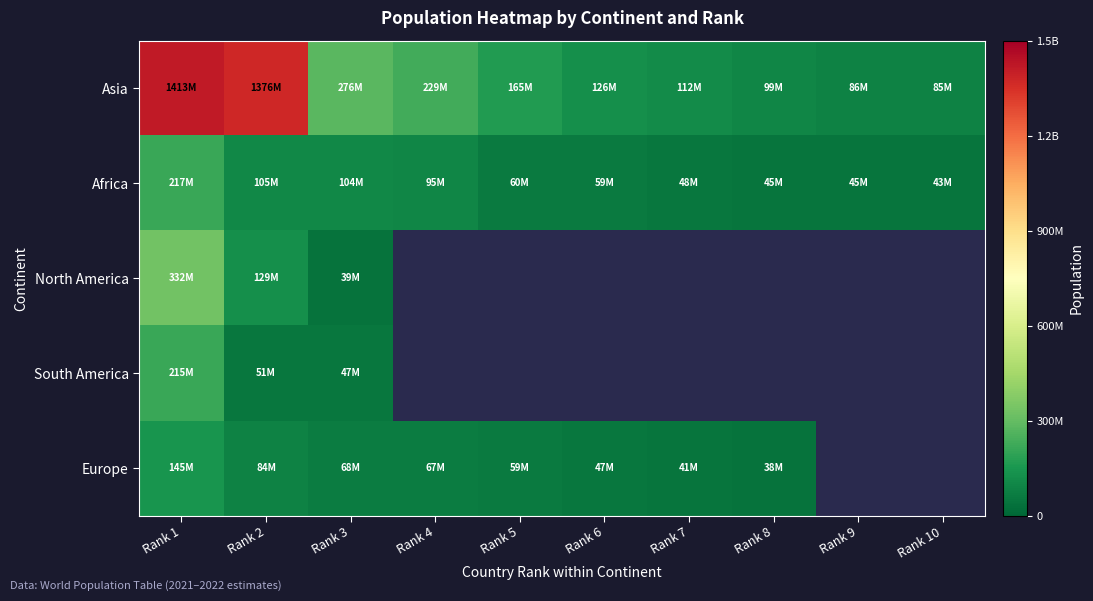

Reading right to left, what are all the values shown in this chart?

Asia: Rank 10=84680273	Rank 9=85794628	Rank 8=98506193	Rank 7=112454388	Rank 6=125927902	Rank 5=165158616	Rank 4=229489000	Rank 3=275773800	Rank 2=1375586000	Rank 1=1412600000
Africa: Rank 10=42885900	Rank 9=44772545	Rank 8=45400000	Rank 7=47564296	Rank 6=59441988	Rank 5=60142978	Rank 4=95241000	Rank 3=103859273	Rank 2=105163988	Rank 1=216747000
North America: Rank 10=0	Rank 9=0	Rank 8=0	Rank 7=0	Rank 6=0	Rank 5=0	Rank 4=0	Rank 3=38947213	Rank 2=128533664	Rank 1=331893745
South America: Rank 10=0	Rank 9=0	Rank 8=0	Rank 7=0	Rank 6=0	Rank 5=0	Rank 4=0	Rank 3=47327407	Rank 2=51049498	Rank 1=215171911
Europe: Rank 10=0	Rank 9=0	Rank 8=38000000	Rank 7=41130432	Rank 6=47432805	Rank 5=58867239	Rank 4=67081234	Rank 3=67918000	Rank 2=83695430	Rank 1=145100000